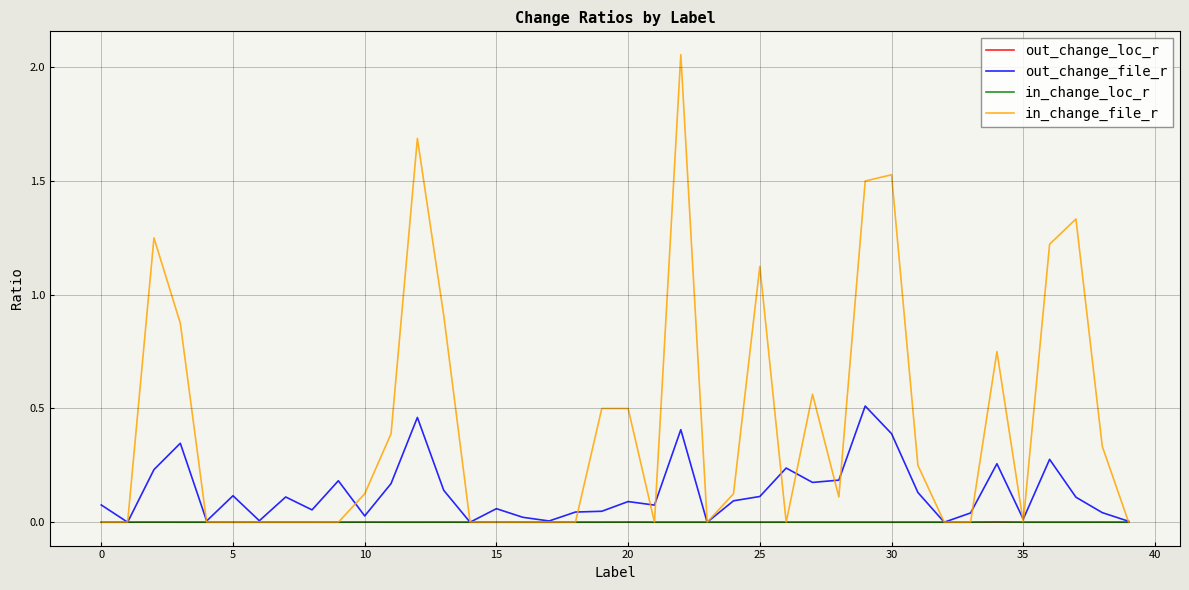

Which series has the largest total across all categories?

in_change_file_r